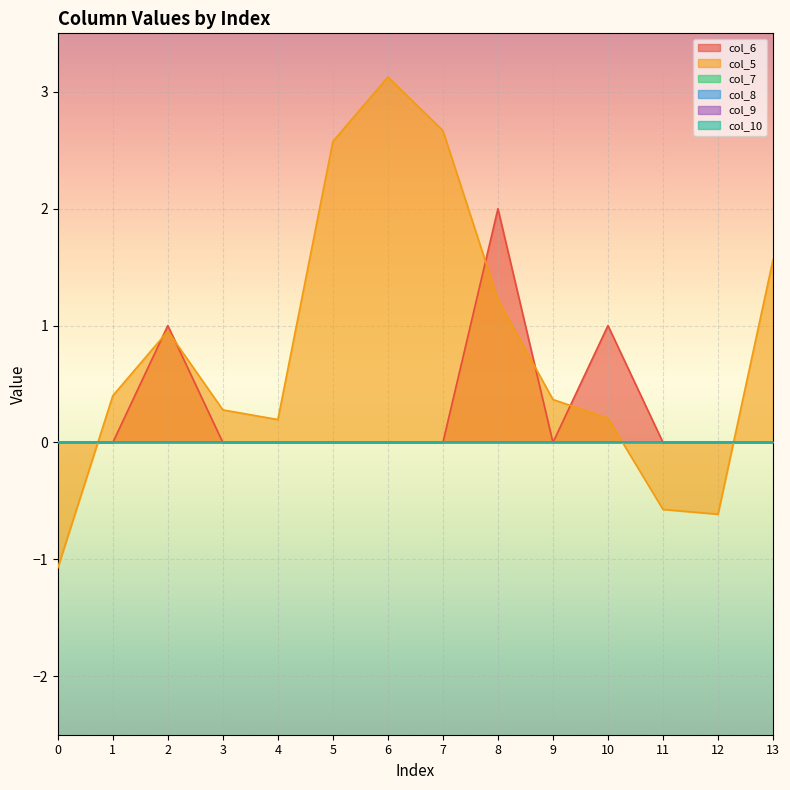

Where is the first local minimum for col_5?

4